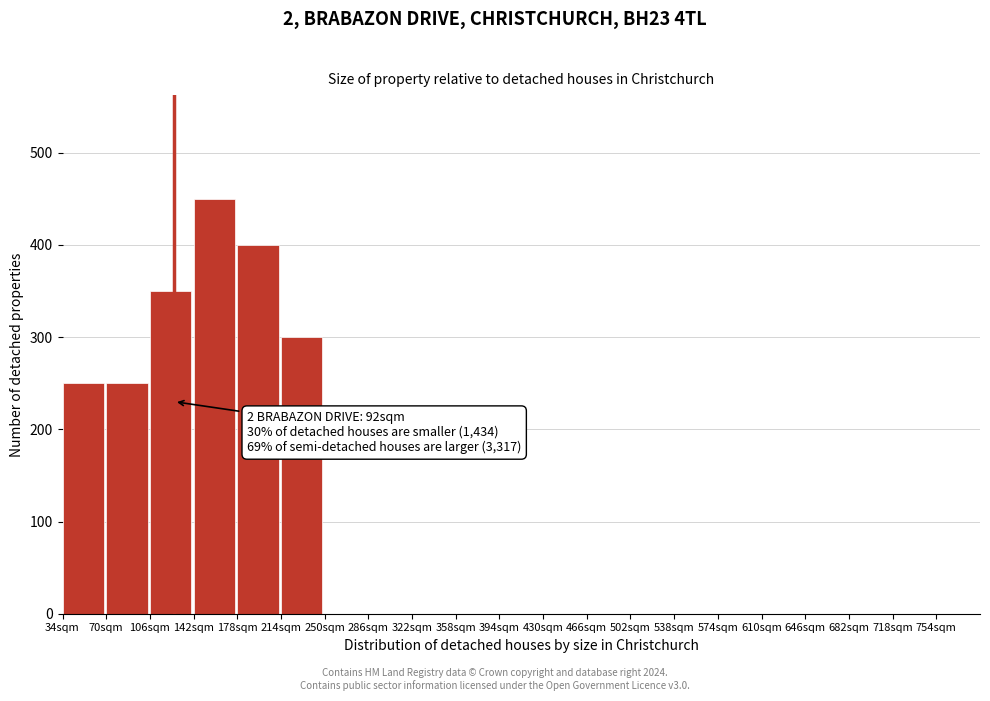

Reading left to right, list all the values displayed in this chart.

34sqm=250	70sqm=250	106sqm=350	142sqm=450	178sqm=400	214sqm=300	250sqm=0	286sqm=0	322sqm=0	358sqm=0	394sqm=0	430sqm=0	466sqm=0	502sqm=0	538sqm=0	574sqm=0	610sqm=0	646sqm=0	682sqm=0	718sqm=0	754sqm=0